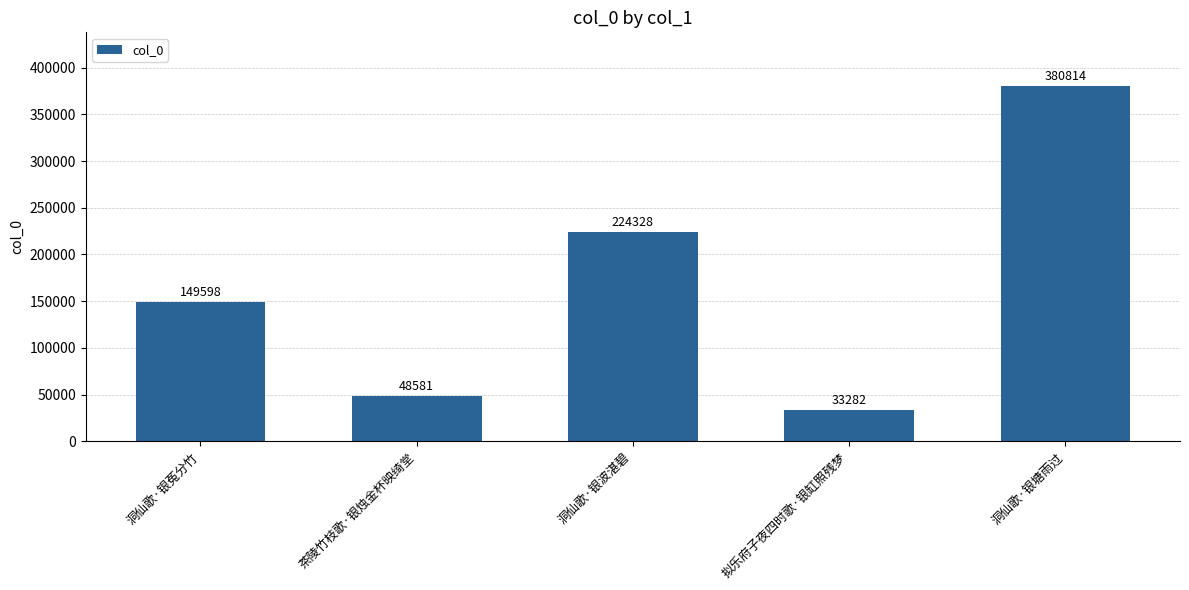

Approximately how many times larger is the value at 洞仙歌·银菟分竹 compared to 茶陵竹枝歌·银烛金杯映绮堂?

3.1